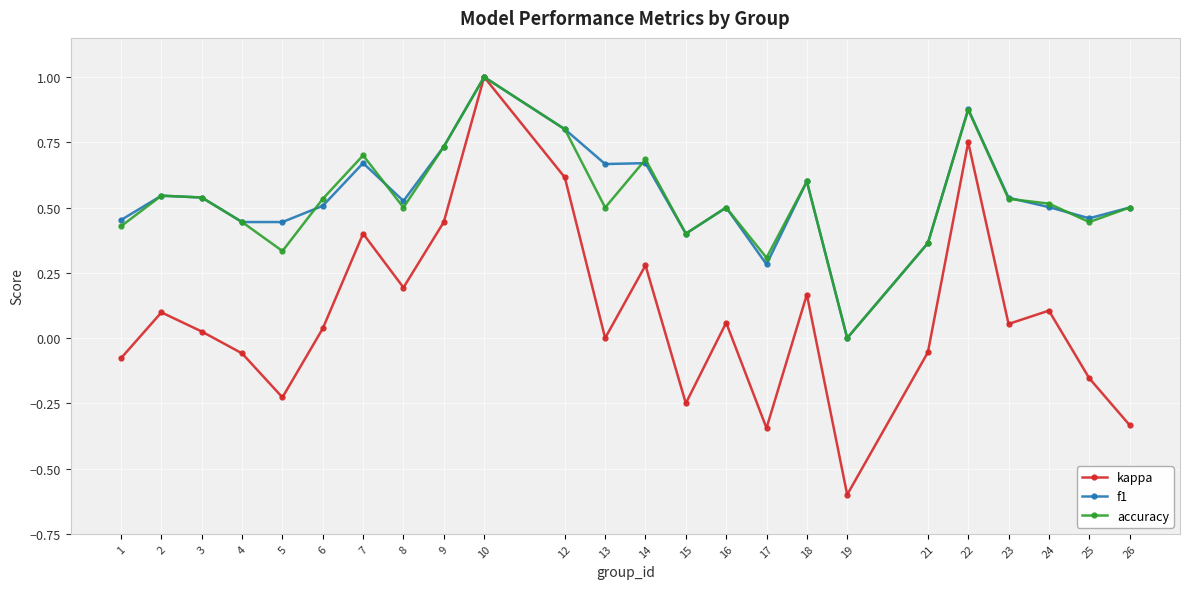

At which category does kappa reach its first local peak?

2